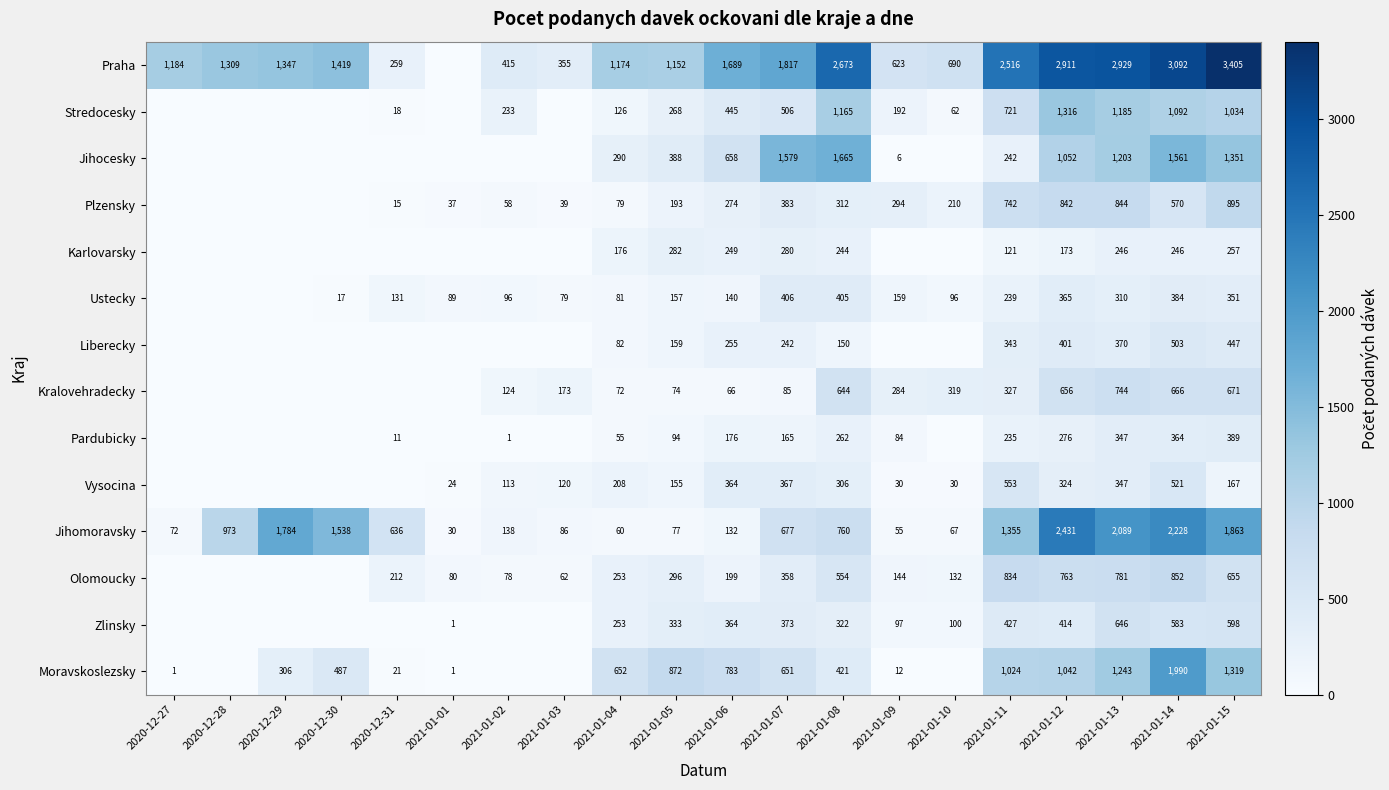

Is the value of Ustecky at 2020-12-30 greater than the value of Zlinsky at 2021-01-11?

No